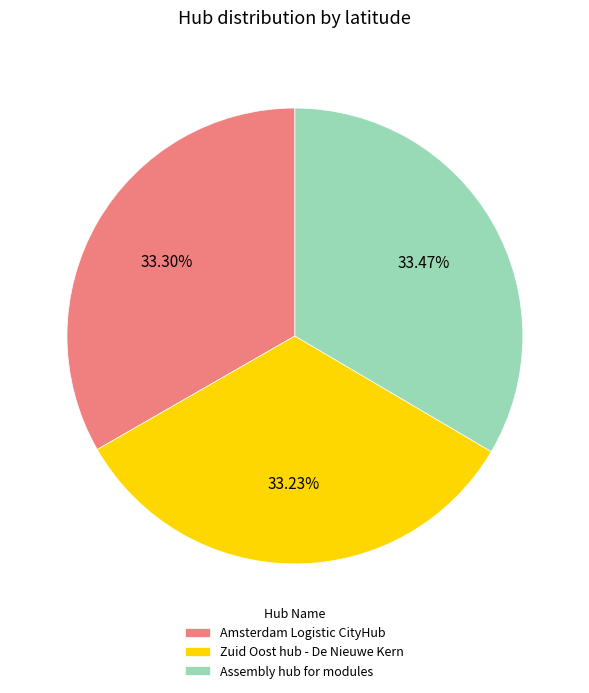

Does Zuid Oost hub - De Nieuwe Kern account for over 50% of the chart?

No